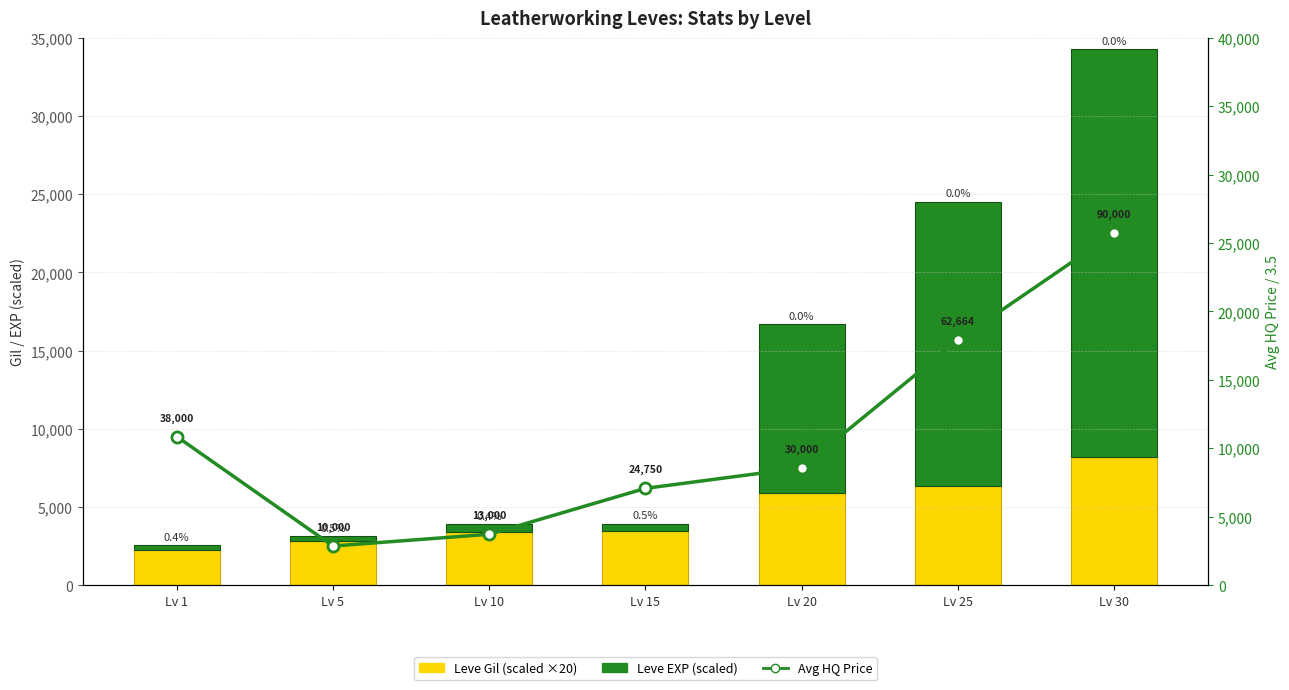

What is the value of the Leve EXP (scaled) bar at the 5th from the left?

10800.0